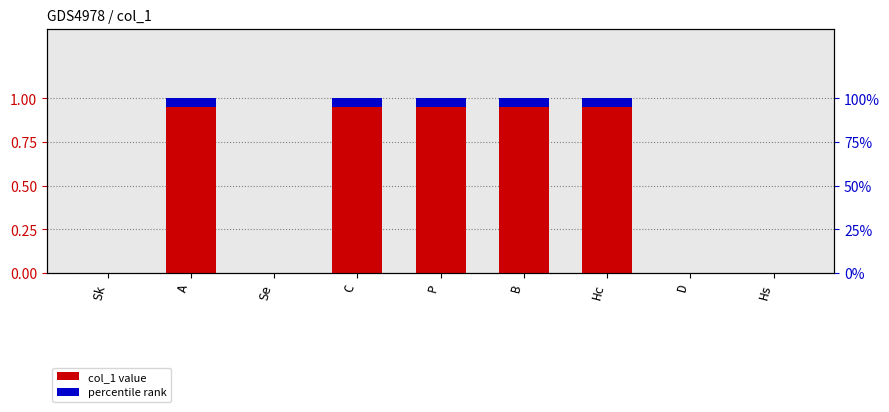

What is the label of the 6th bar from the left?

B